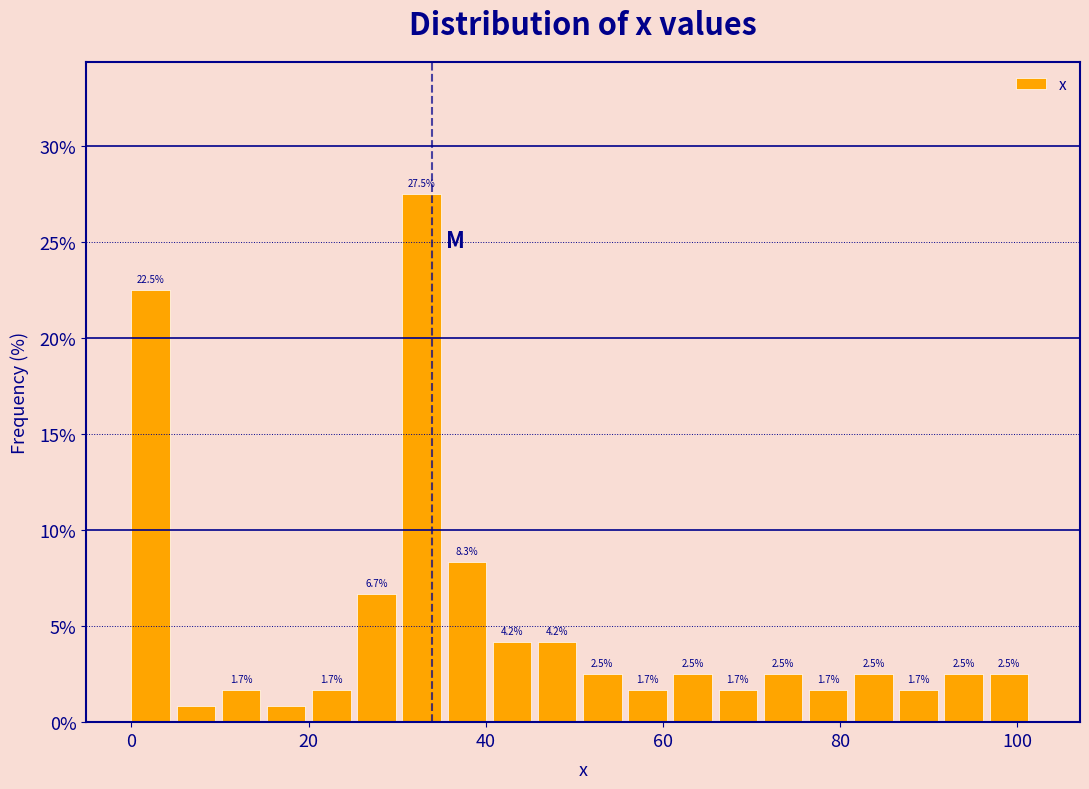

Read against the x-axis, roughly where is the centre of the tallest bar?

32